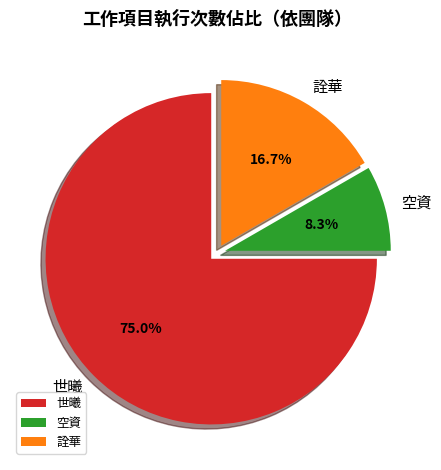

To the nearest percent, what is the difference between the largest and smallest slice percentages?

67%